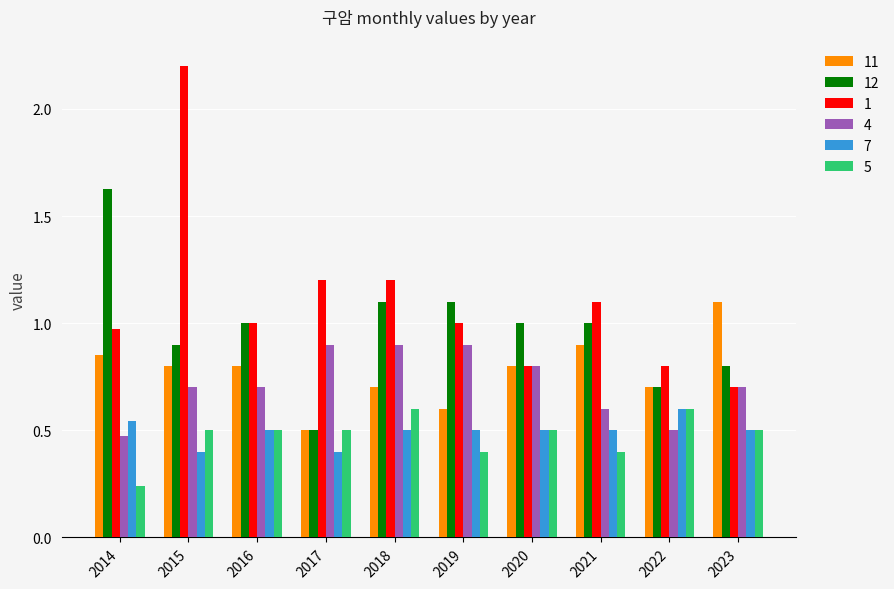

Which series has the largest total across all categories?

1